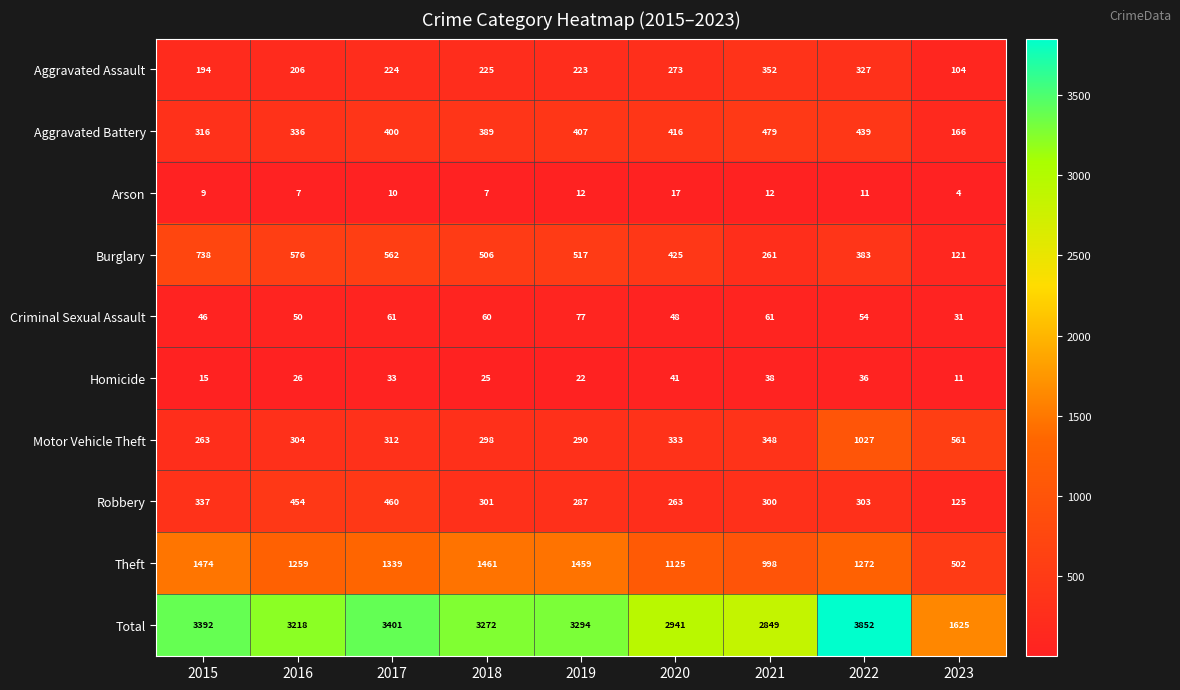

True or false: Aggravated Assault has a value of 206 at 2016.

True